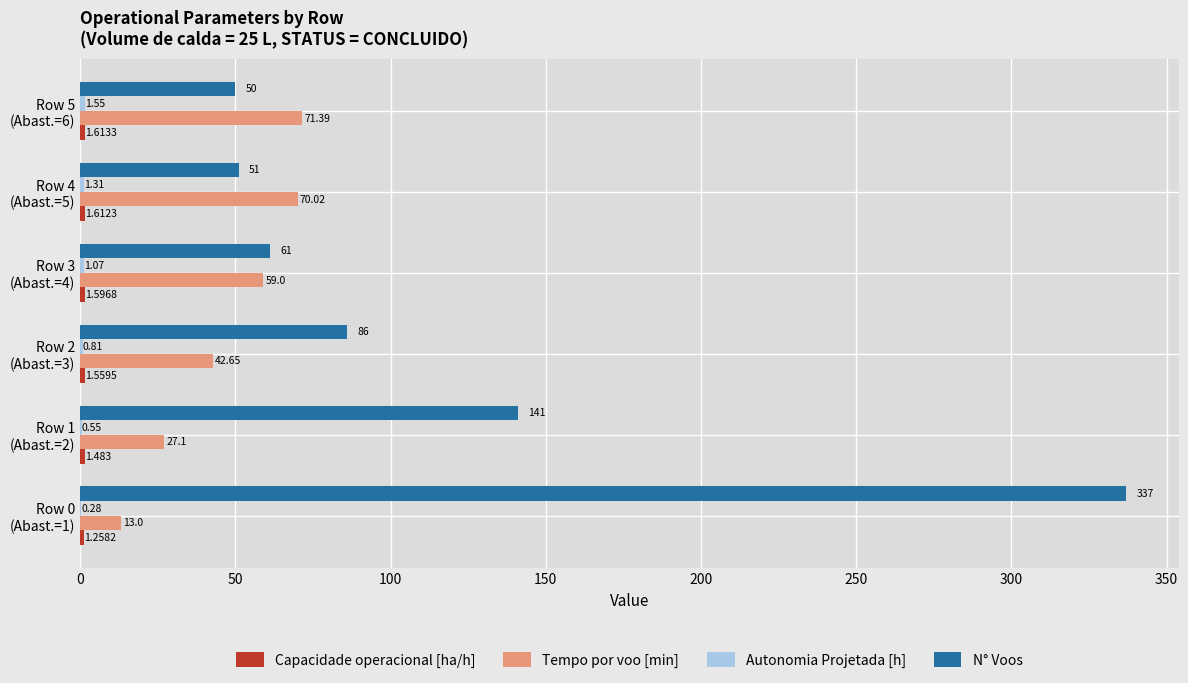

Which series has the largest total across all categories?

N° Voos